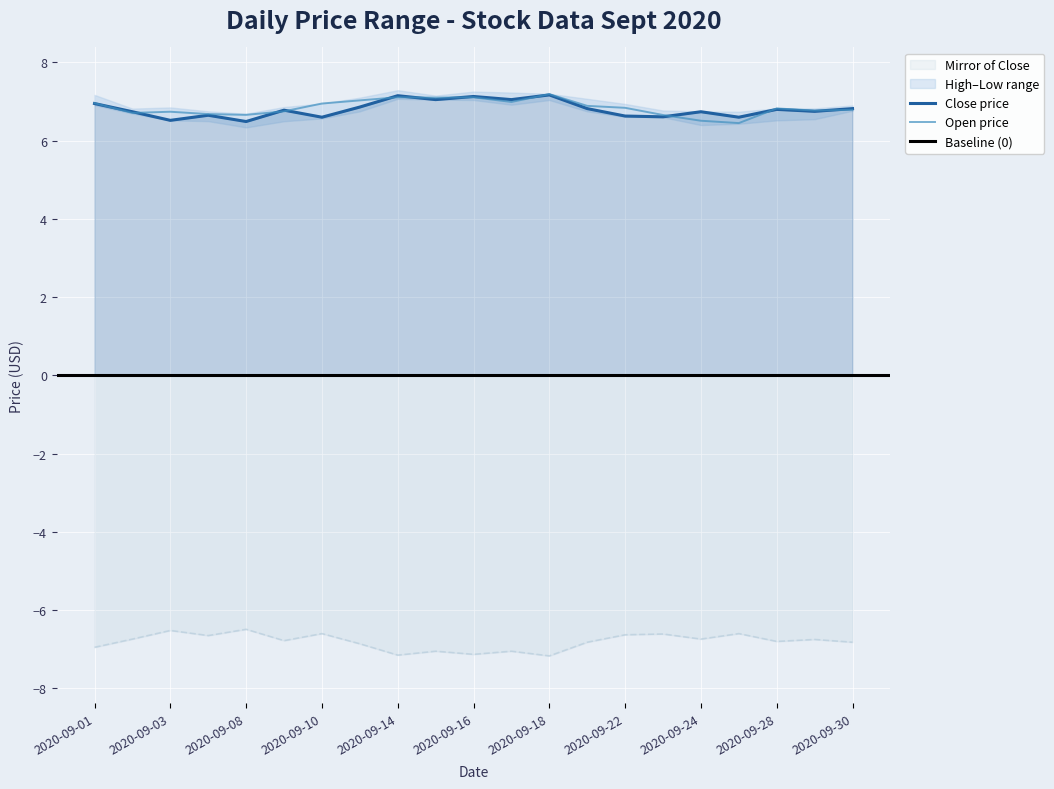

True or false: Open (col_2) and Close (col_6) cross at least once.

False